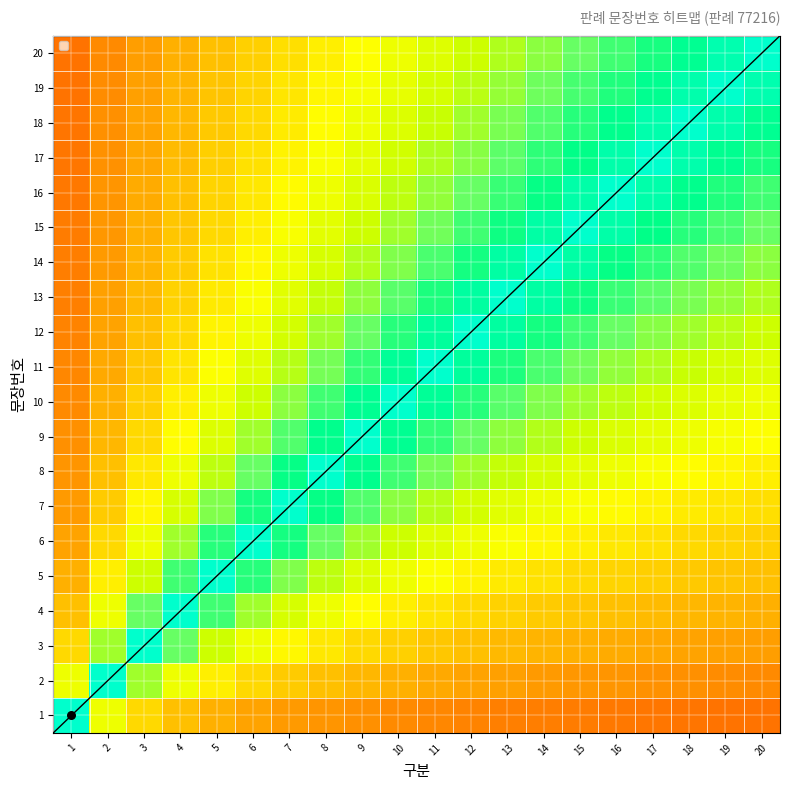

What is the sum of the 6 values at 13 and 16?

1.1